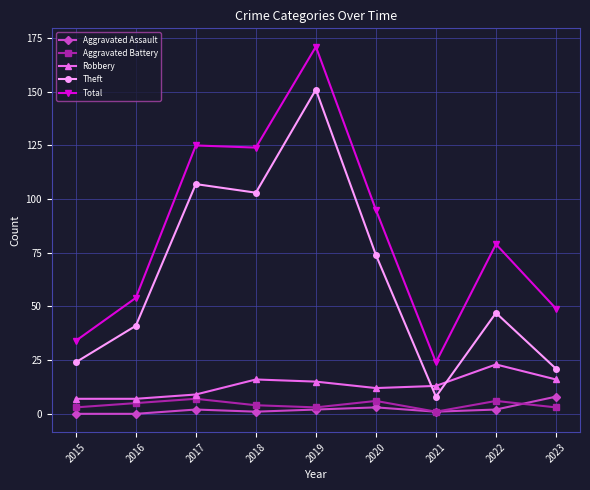

Which series changed the most between 2018 and 2021?

Total